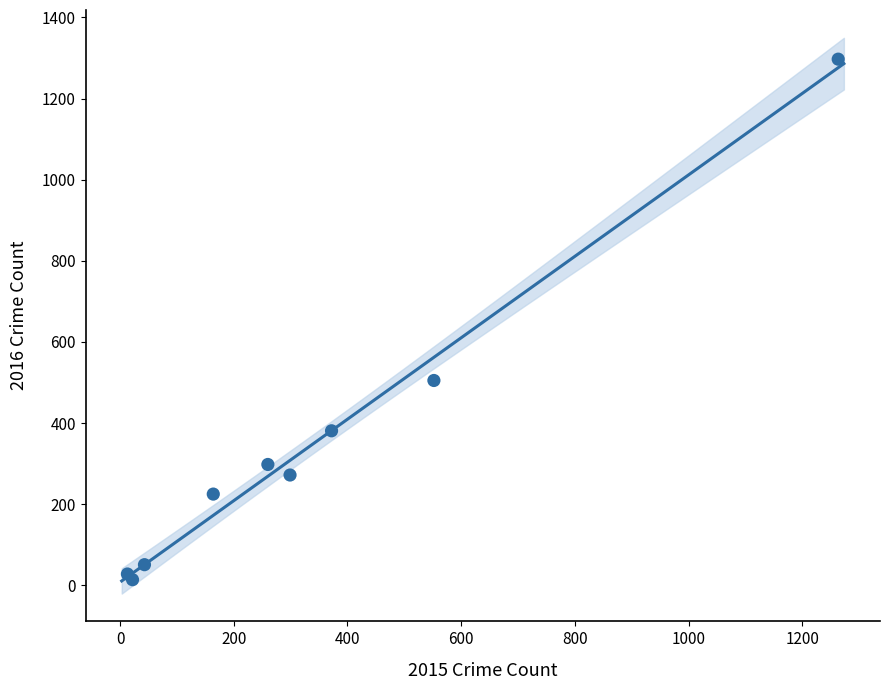

What Y value in the scatter plot is closest to 655?

505